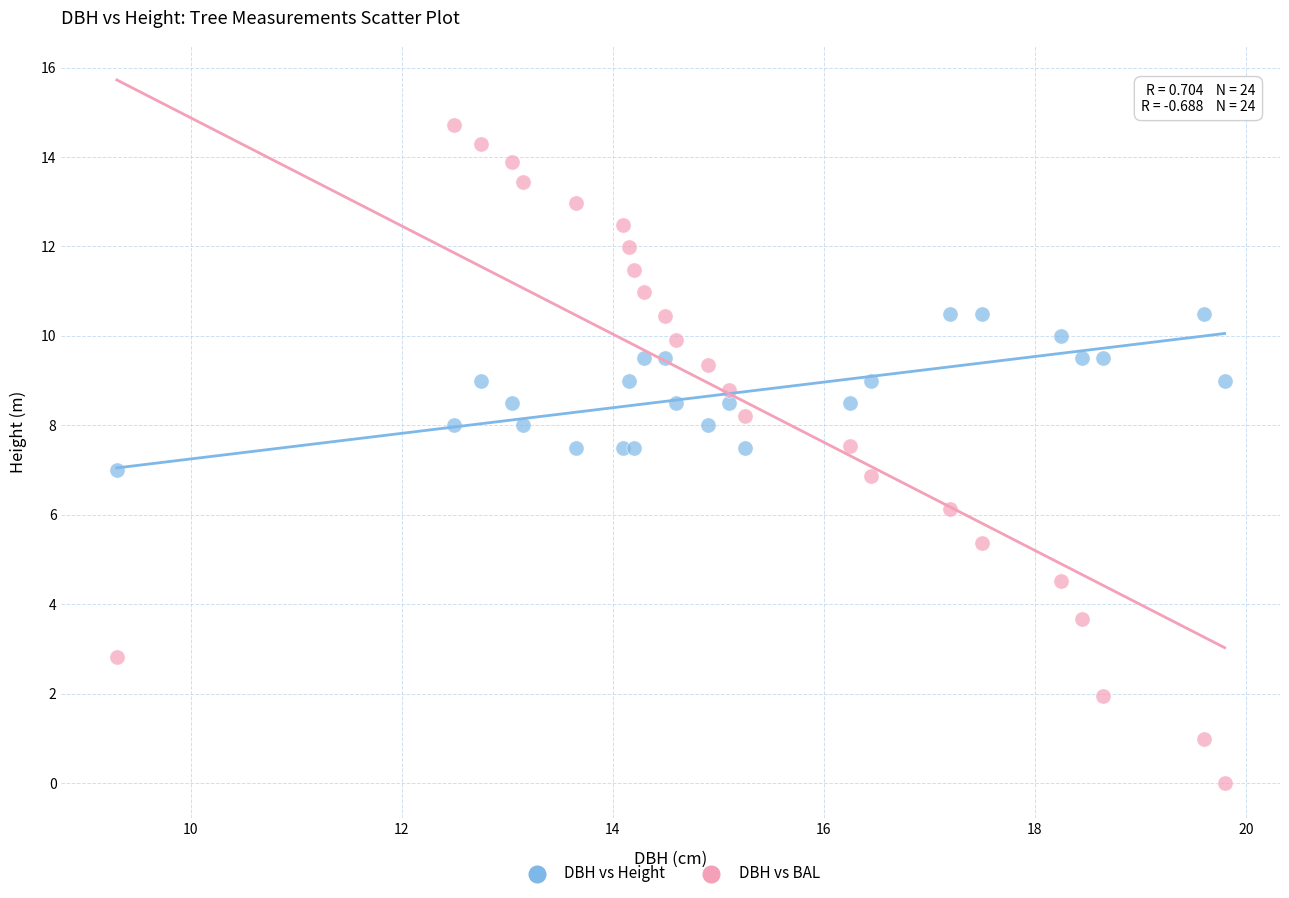

Which series contains the lowest Y value?

DBH vs BAL